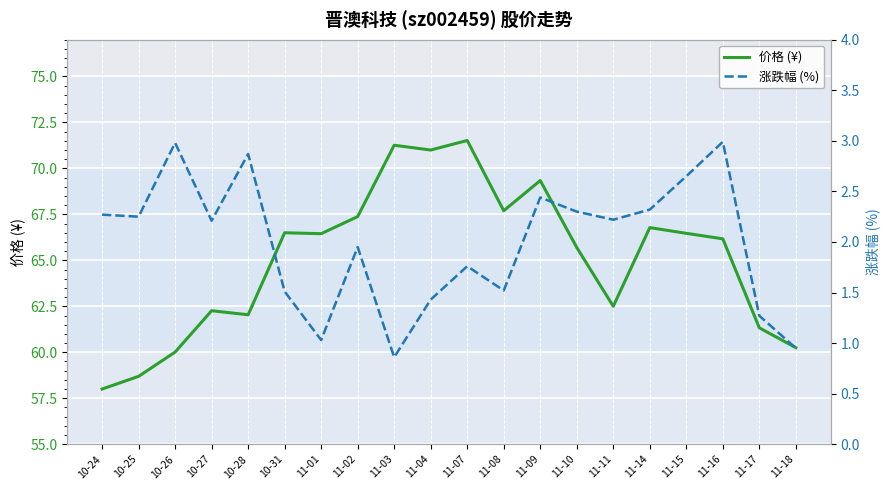

At which label does 涨跌幅 (%) first exceed 2?

10-24